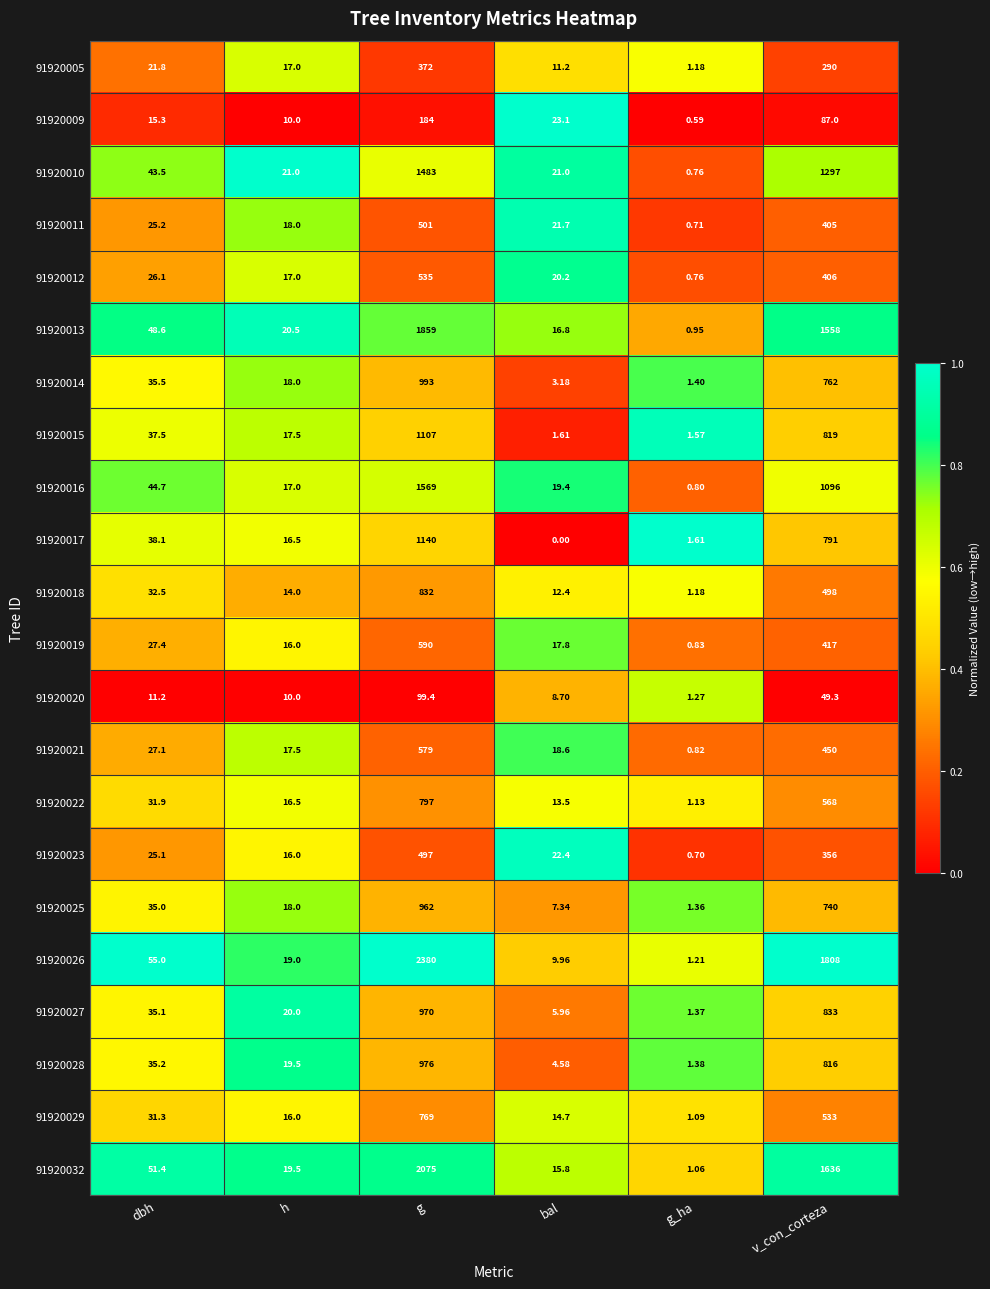

Which label corresponds to the largest value in the chart?

g